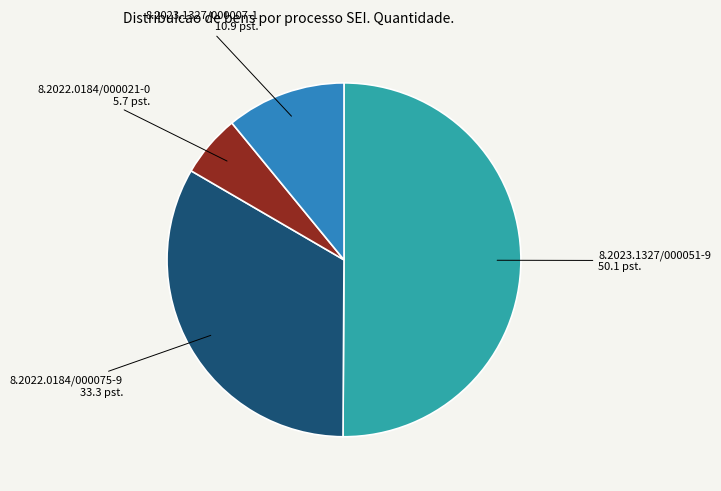

How many segments does this pie chart have?

4